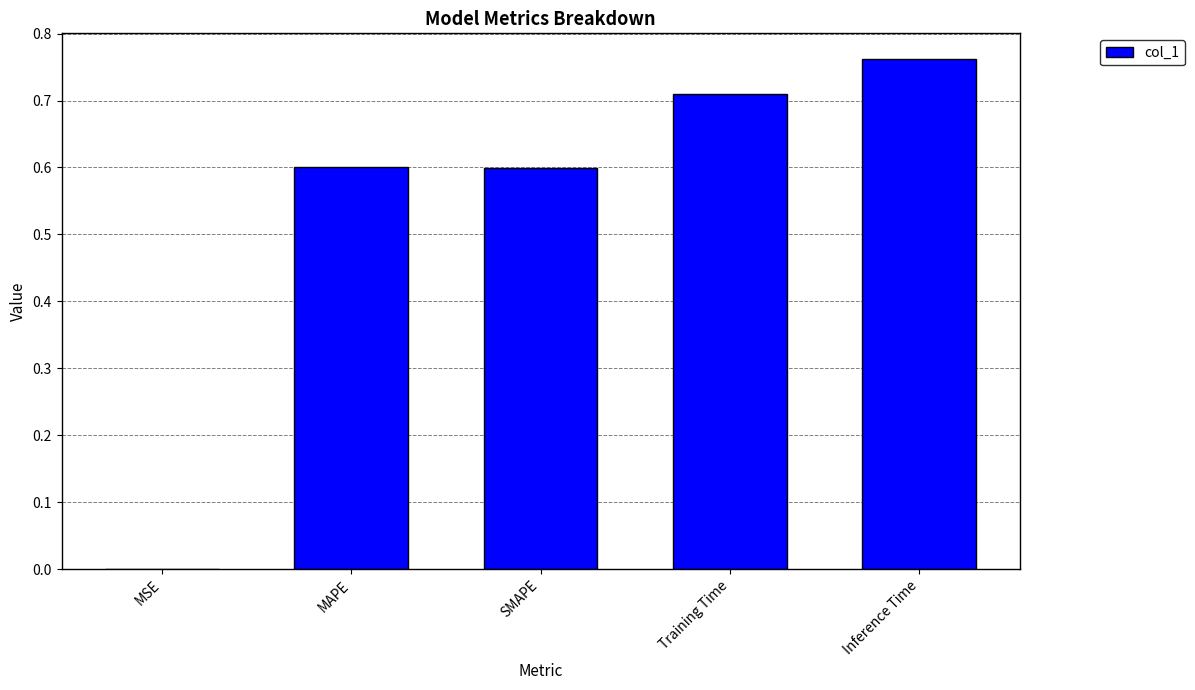

Which label corresponds to the largest value in the chart?

Inference Time